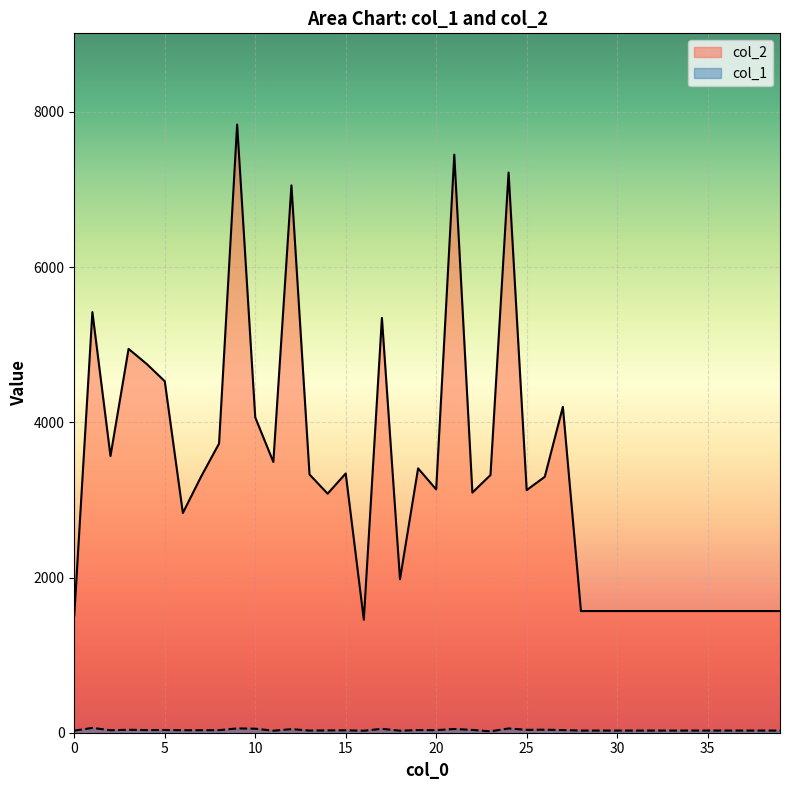

Reading left to right, what are all the values shown in this chart?

col_2: 1512	5421	3566	4947	4753	4530	2832	3297	3727	7838	4064	3490	7054	3328	3081	3341	1456	5346	1978	3407	3136	7450	3095	3321	7220	3127	3298	4200	1568	1568	1568	1568	1568	1568	1568	1568	1568	1568	1568	1568
col_1: 27	62	32	38	34	35	32	32	33	55	52	26	46	28	30	31	26	50	26	34	33	48	36	18	55	37	39	34	28	28	28	28	28	28	28	28	28	28	28	28